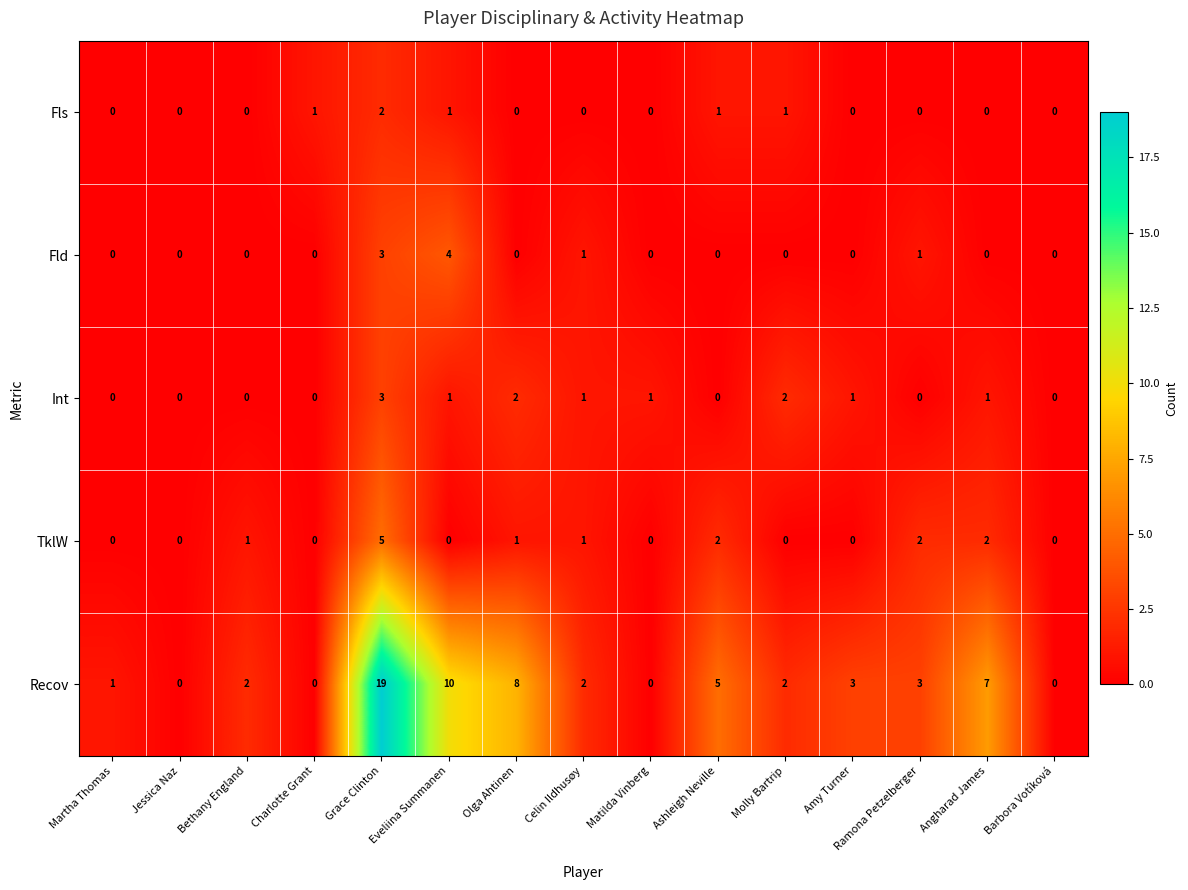

What is the maximum value for Int?

3